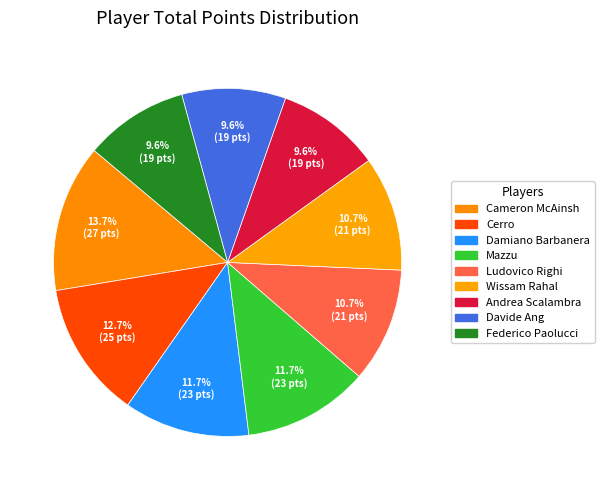

What is the change in value from Wissam Rahal to Davide Ang?

-2